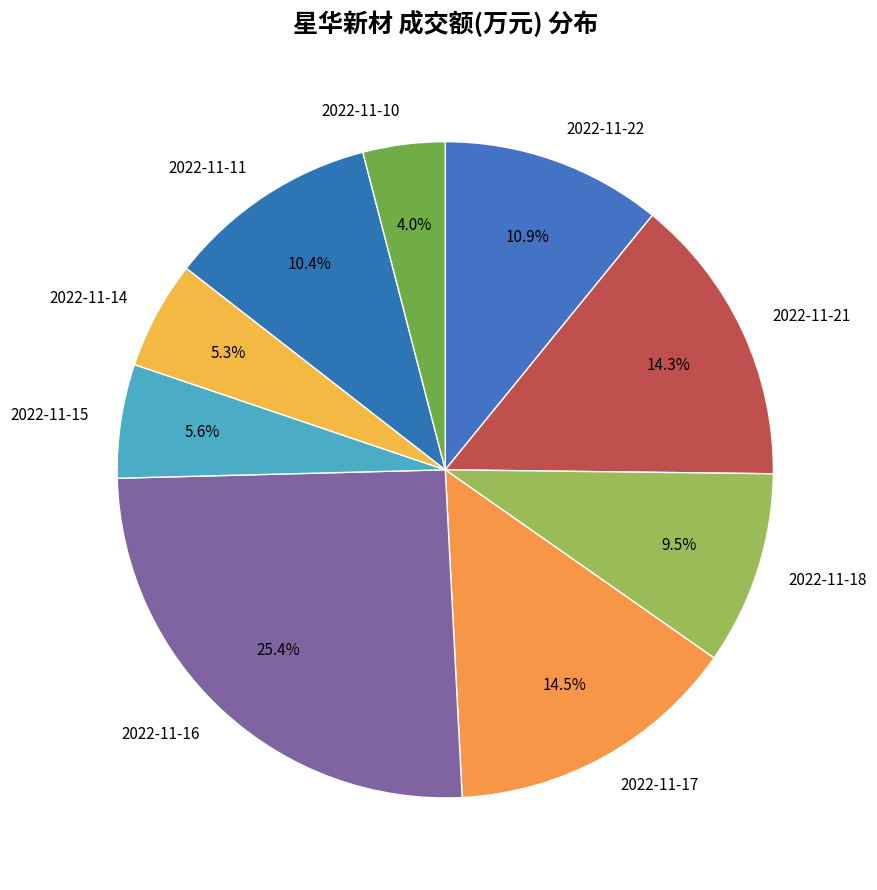

Is the sum of 2022-11-14 and 2022-11-11 greater than half?

No